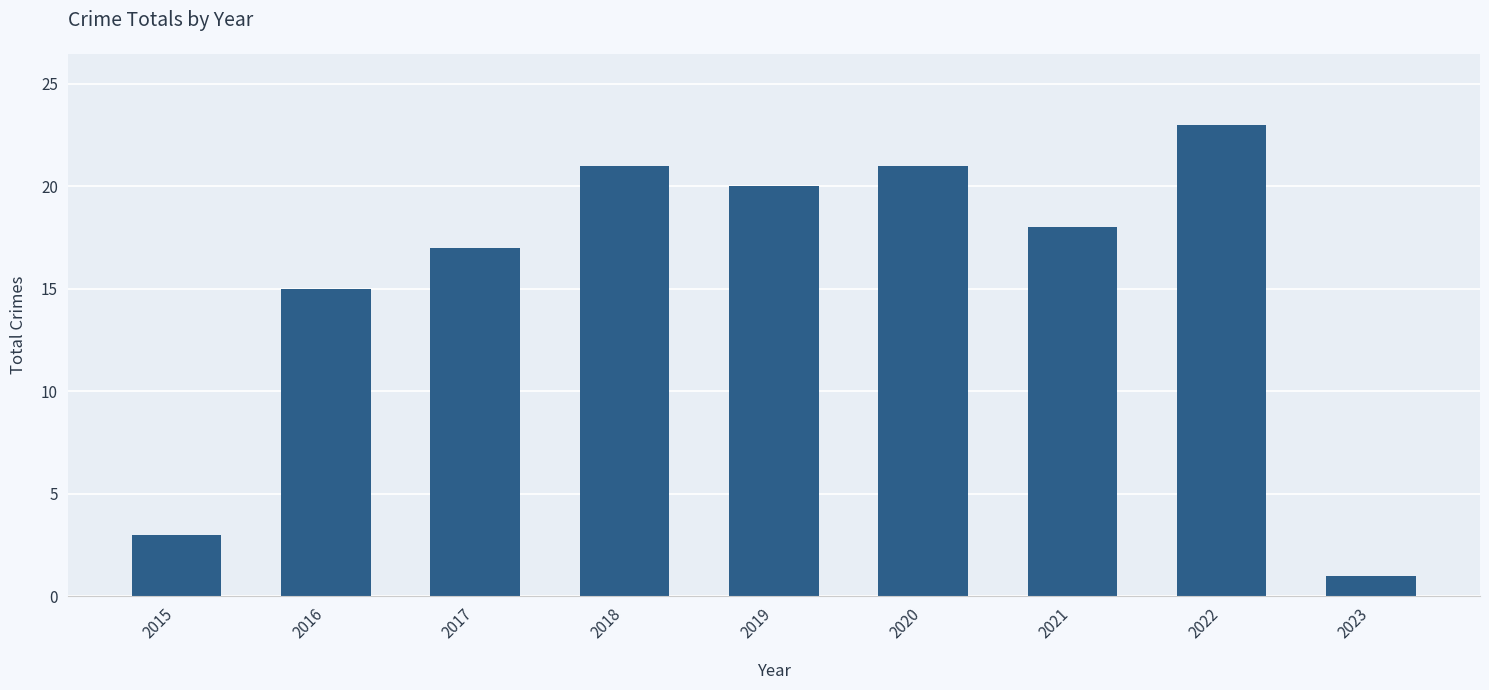

What is the greatest value displayed?

23